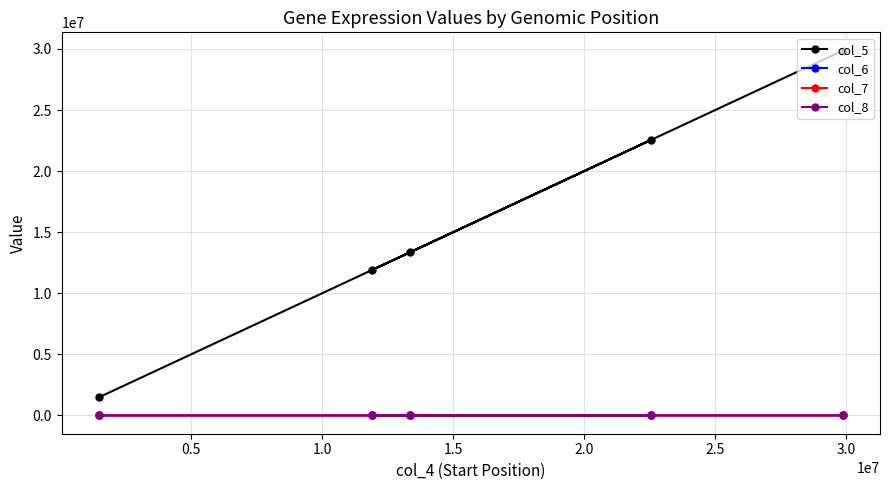

Which series has the largest range (max minus min)?

col_5